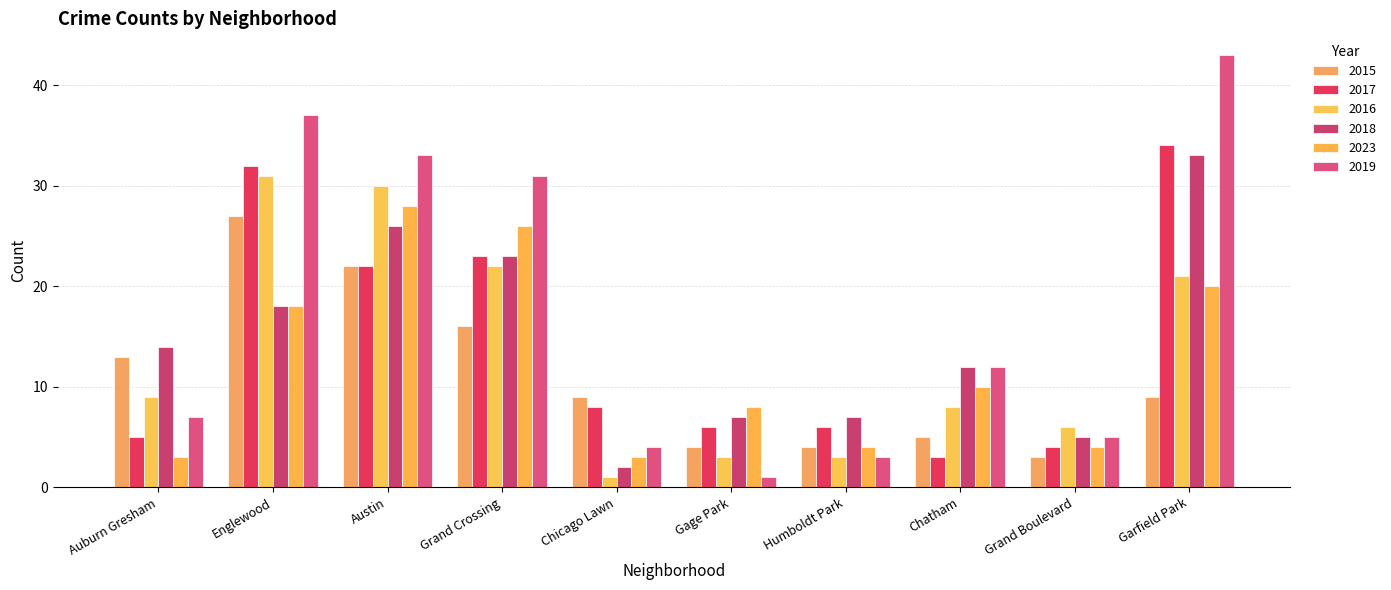

How many bars are there in each group?

6